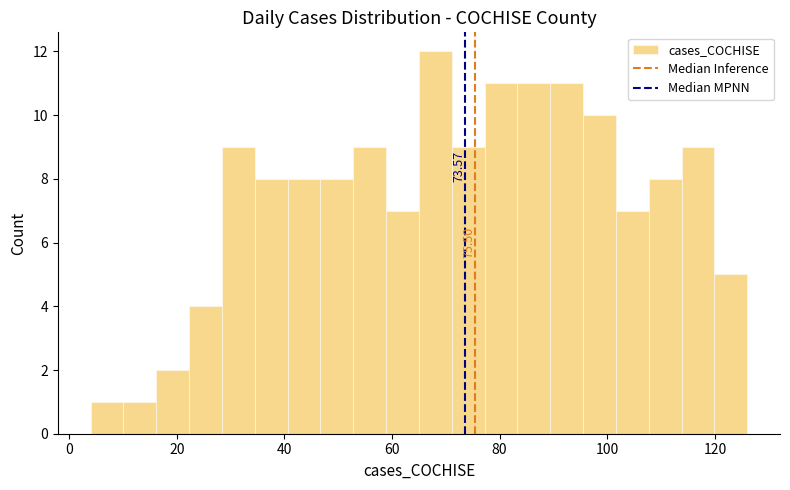

Read against the x-axis, roughly where is the centre of the tallest bar?

68